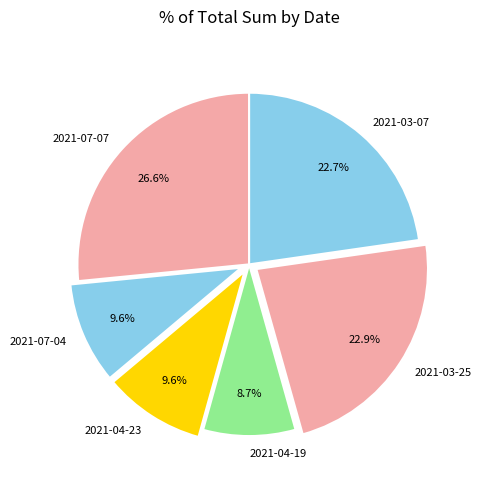

To the nearest percent, what portion does 2021-07-04 represent?

10%